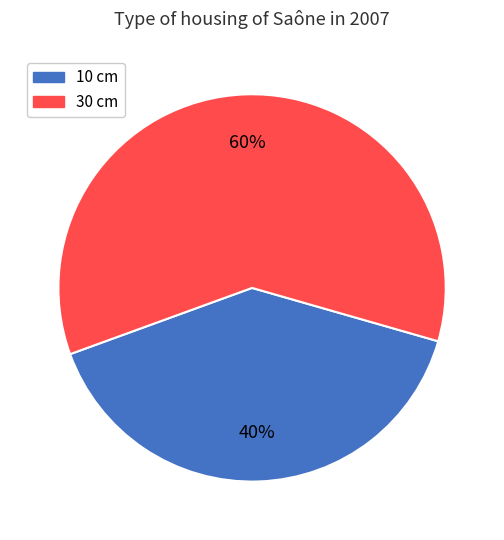

Is there any slice that represents more than half of the pie?

Yes